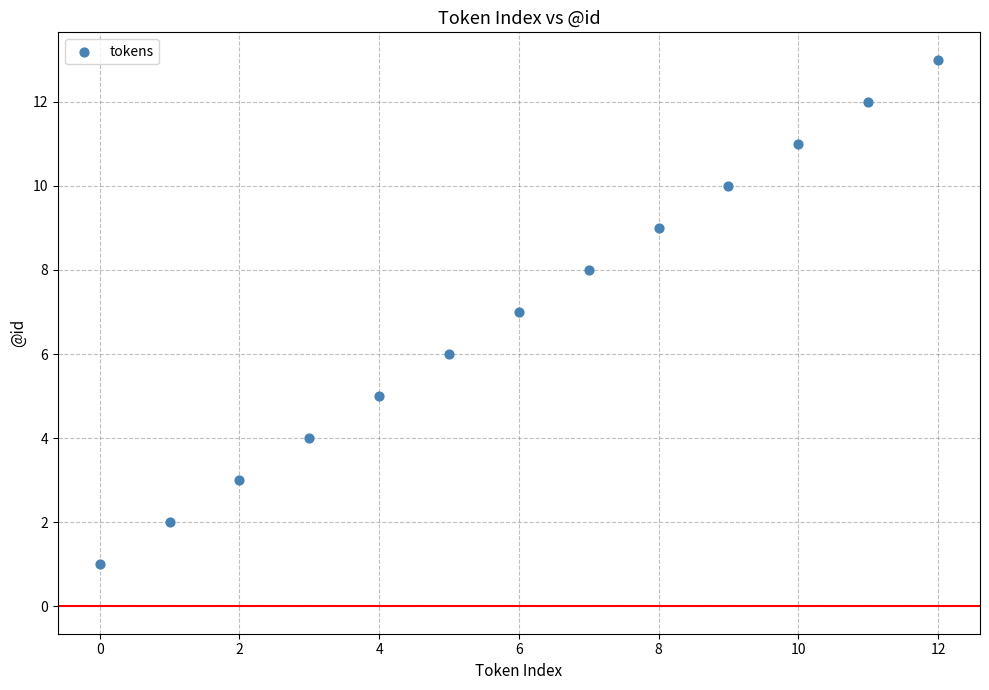

What is the range of Y values (max minus min)?

12